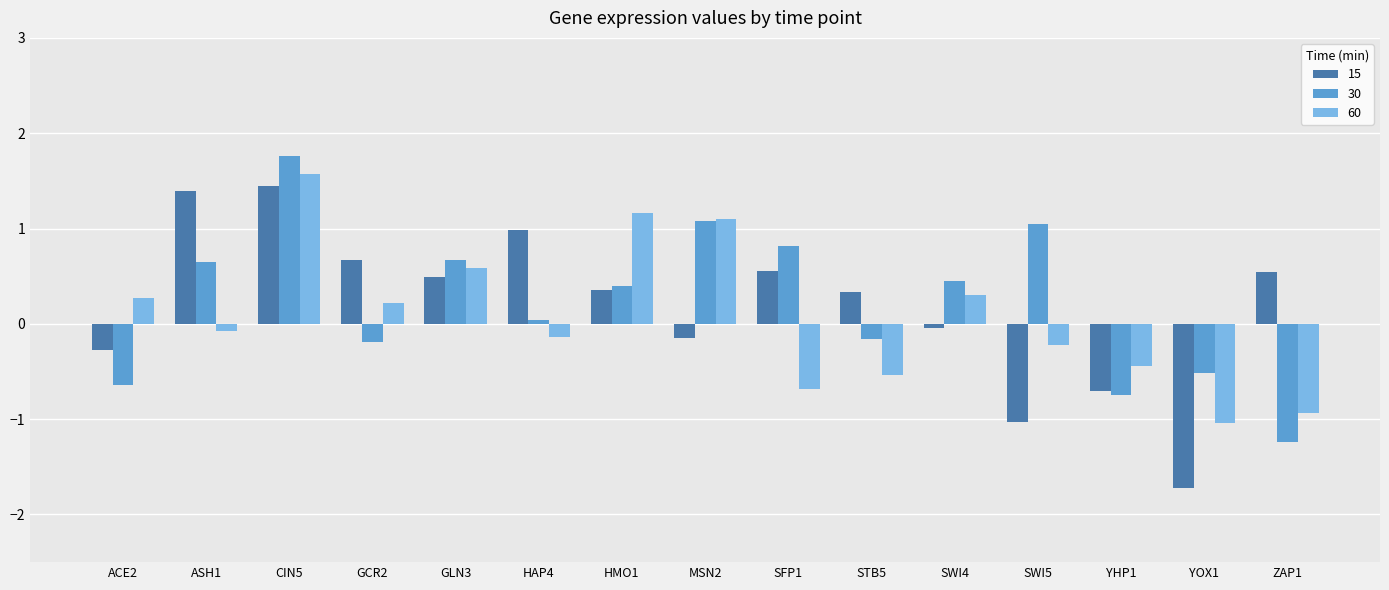

What is the sum of all 60 values?

1.2